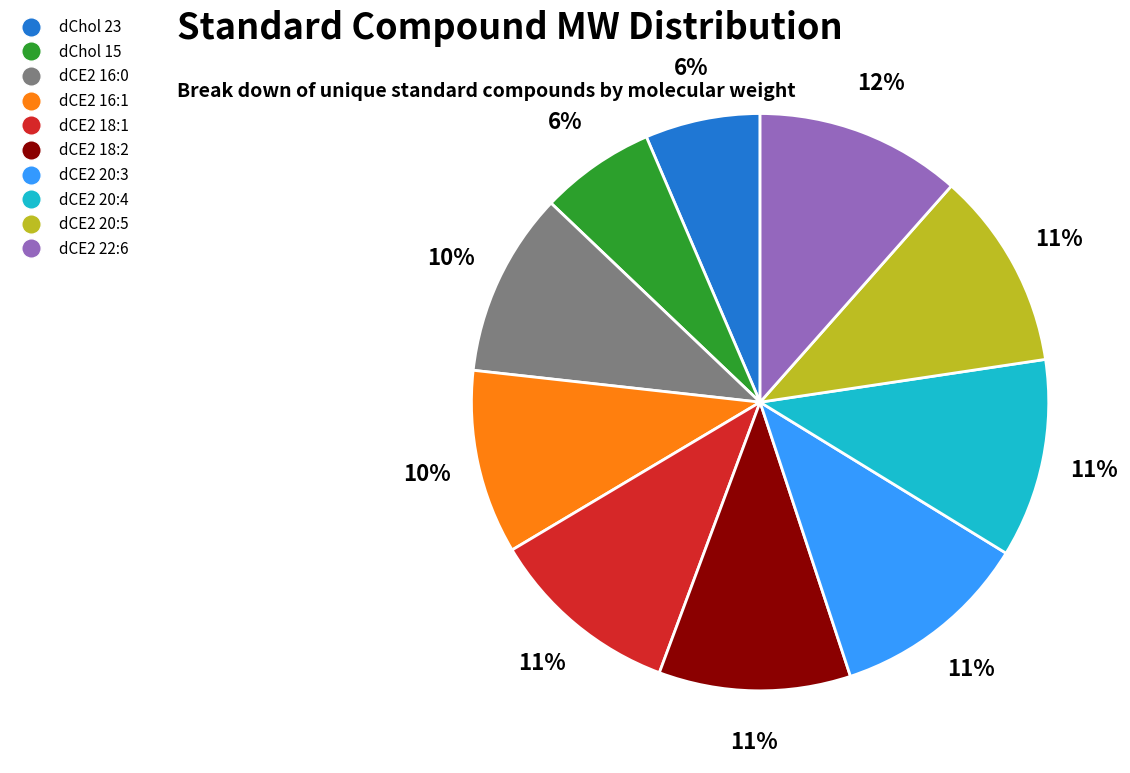

Is it true that dChol 23 is 6% of the pie?

True